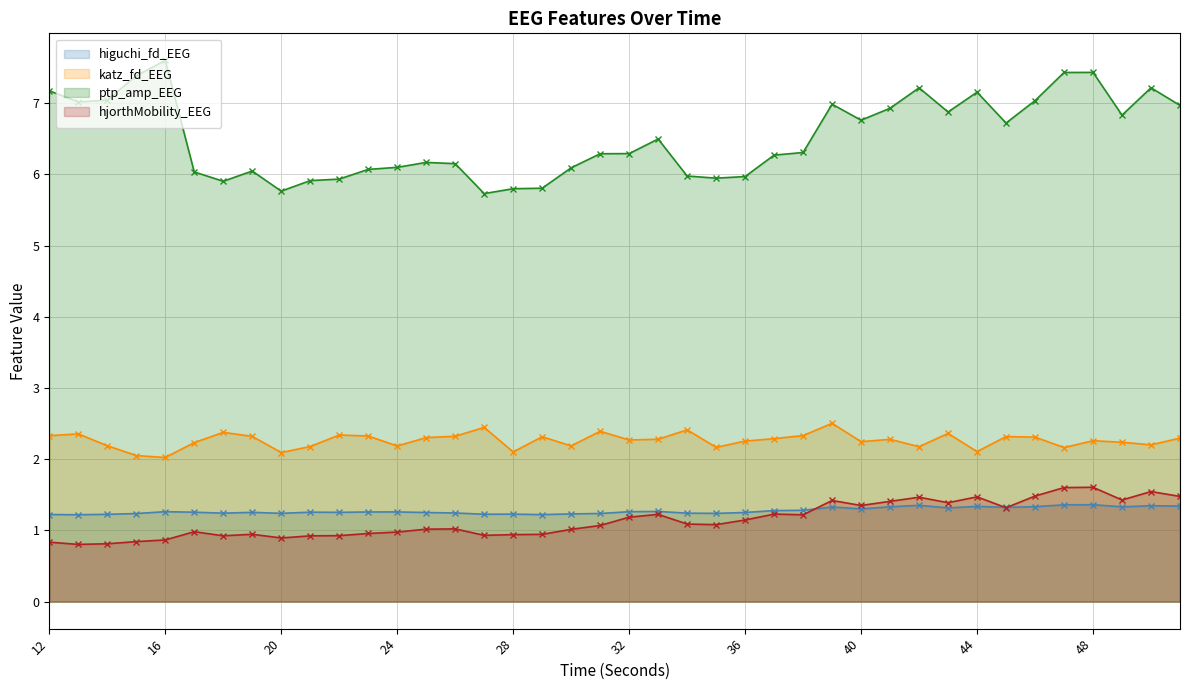

What is the sum of the hjorthMobility_EEG values at 35 and 46?

2.6